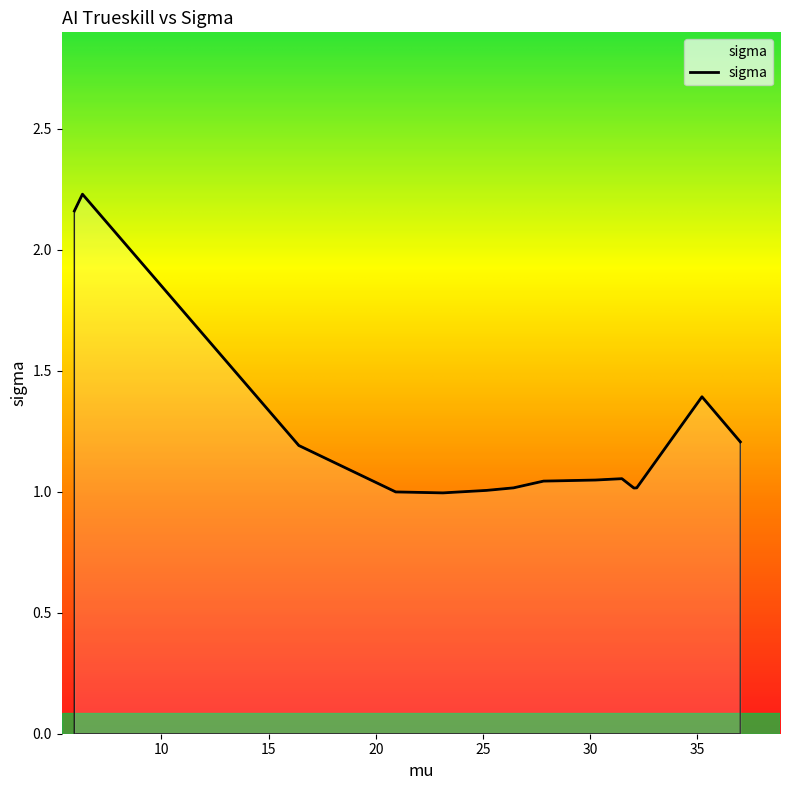

What is the average value?

1.2